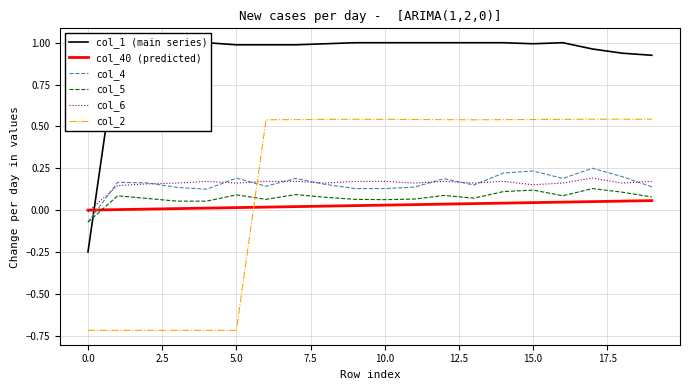

Does the chart have visible grid lines?

Yes